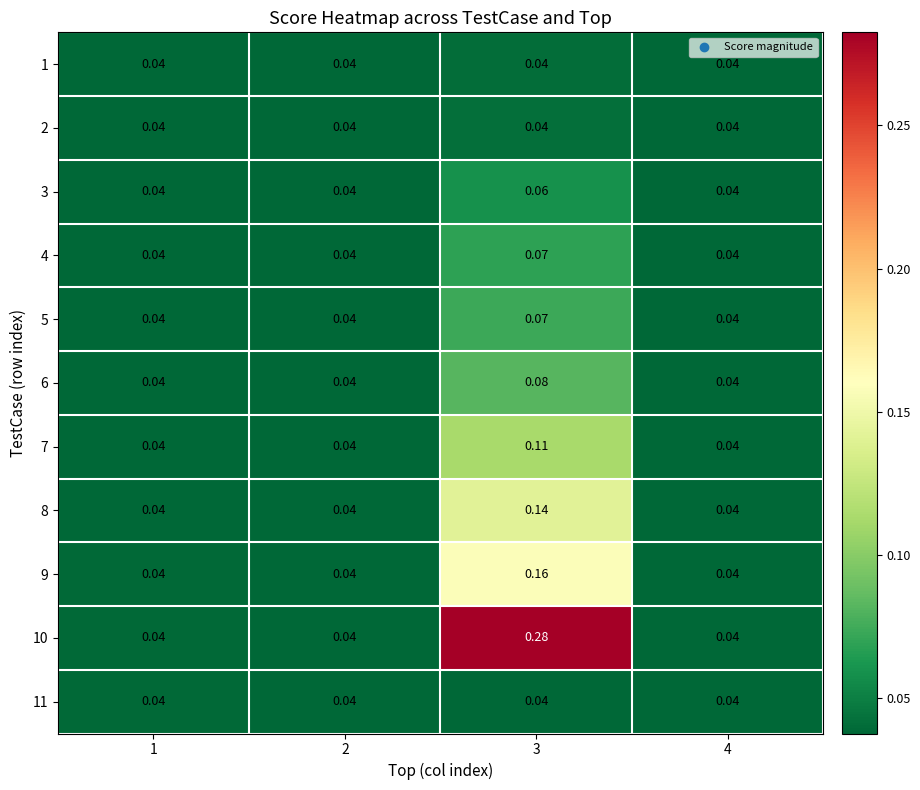

Reading right to left, extract all data points from this chart.

1: 4=0.0	3=0.0	2=0.0	1=0.0
2: 4=0.0	3=0.0	2=0.0	1=0.0
3: 4=0.0	3=0.1	2=0.0	1=0.0
4: 4=0.0	3=0.1	2=0.0	1=0.0
5: 4=0.0	3=0.1	2=0.0	1=0.0
6: 4=0.0	3=0.1	2=0.0	1=0.0
7: 4=0.0	3=0.1	2=0.0	1=0.0
8: 4=0.0	3=0.1	2=0.0	1=0.0
9: 4=0.0	3=0.2	2=0.0	1=0.0
10: 4=0.0	3=0.3	2=0.0	1=0.0
11: 4=0.0	3=0.0	2=0.0	1=0.0